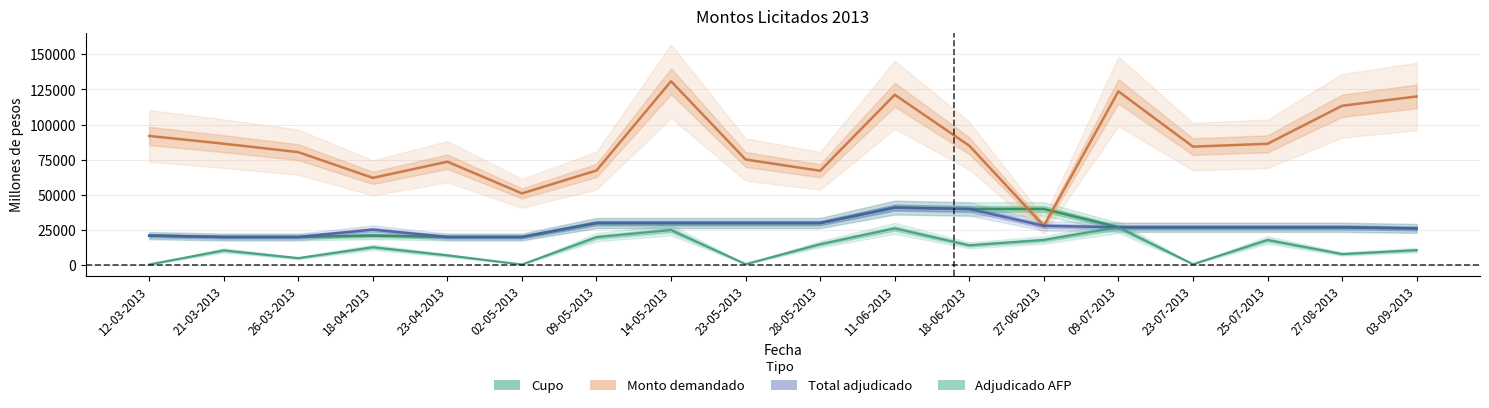

True or false: Monto demandado and Adjudicado AFP intersect in this chart.

False